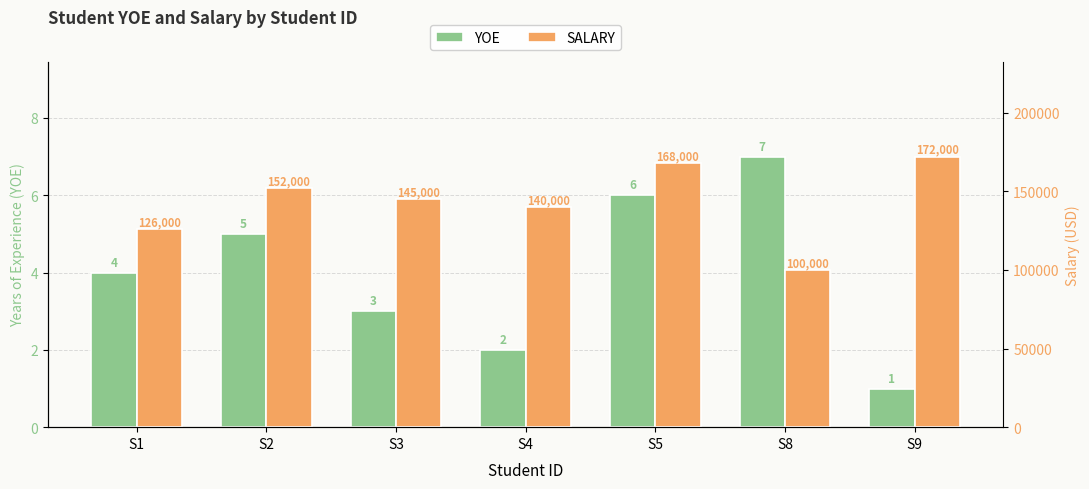

Which series has the widest spread of values?

SALARY